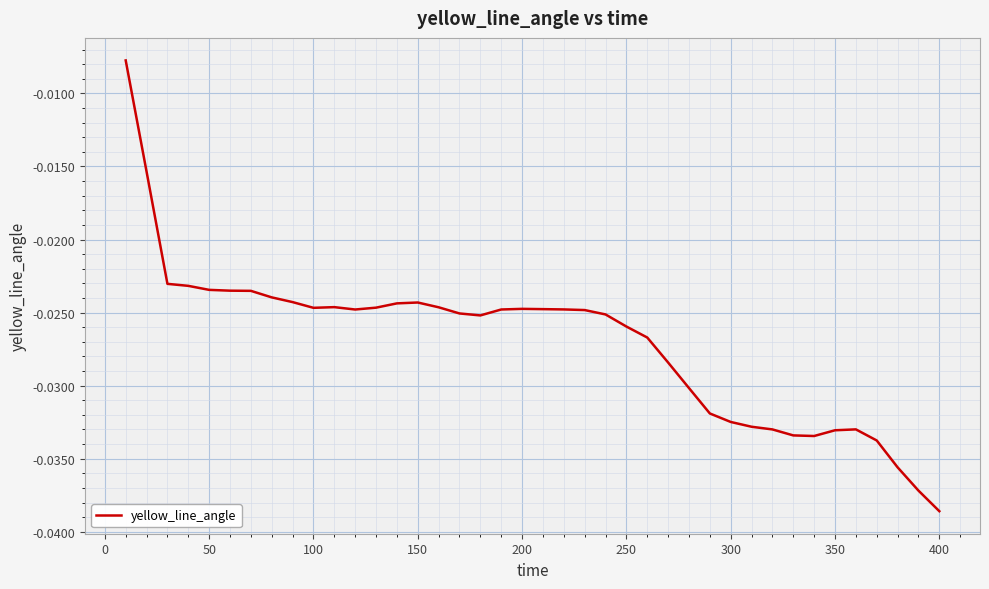

Does the chart have visible grid lines?

Yes